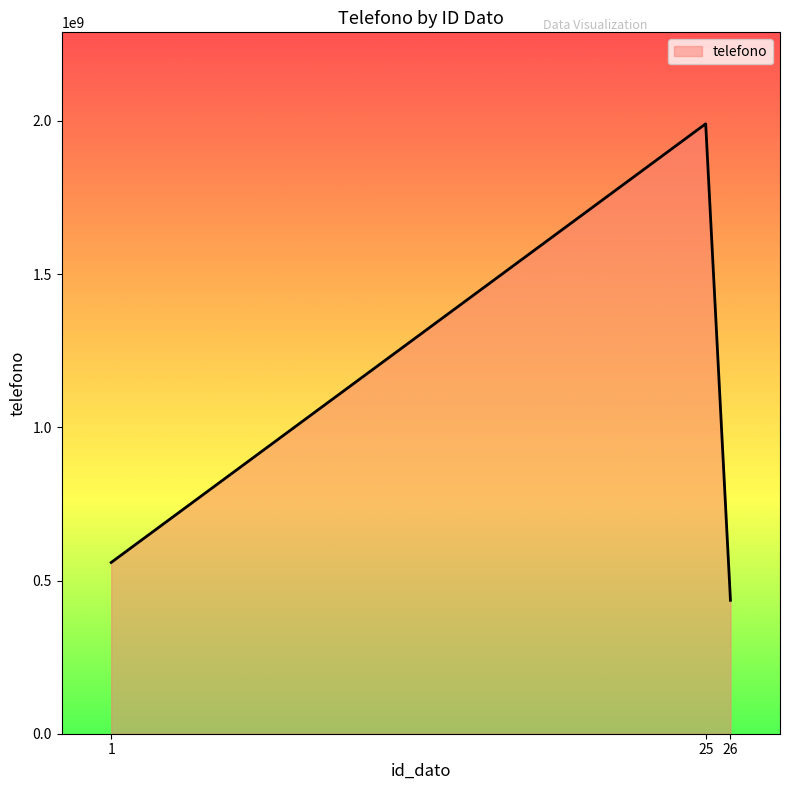

What is the difference between the maximum and minimum values?

1554989757